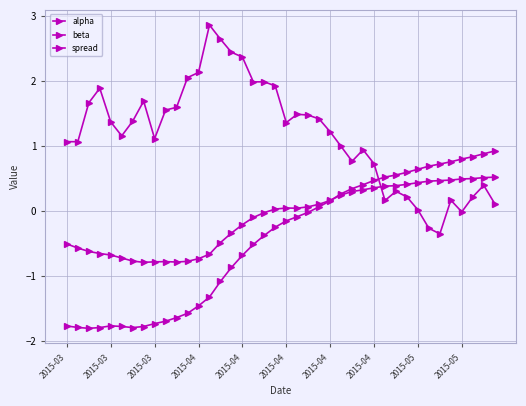

How many series are shown in this chart?

3